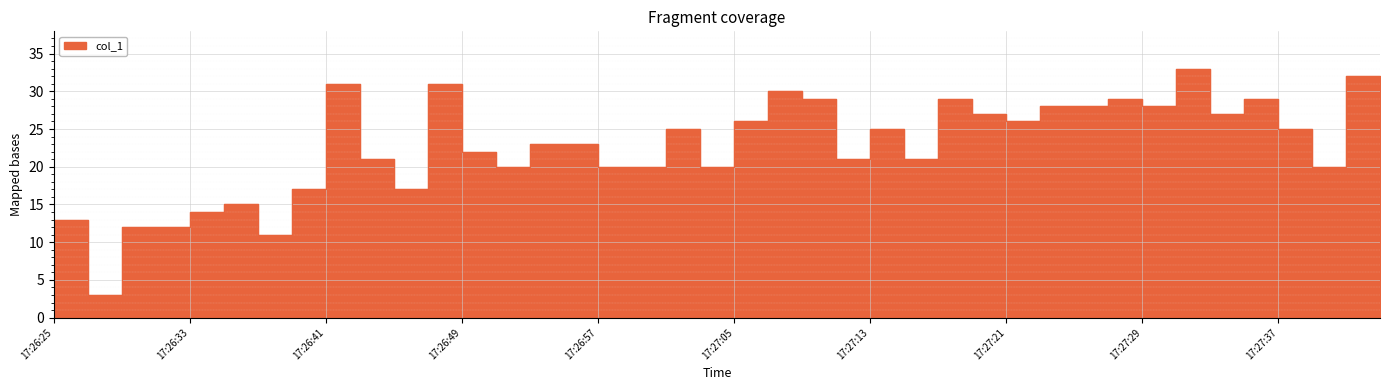

How many points are higher than both their immediate neighbors (excluding endpoints)?

11